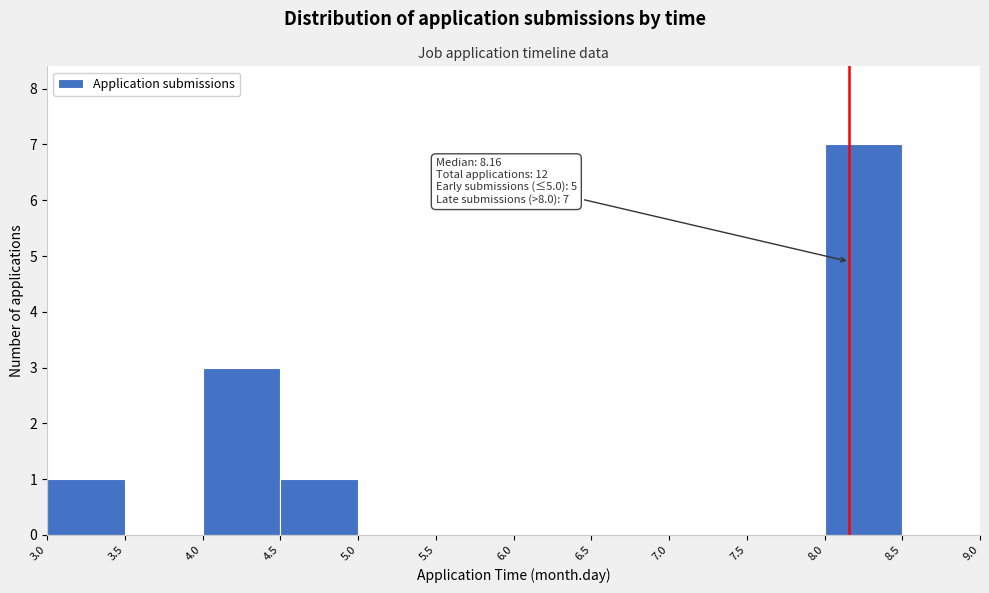

Over which range of the x-axis is the bar tallest?

8.0 to 8.5